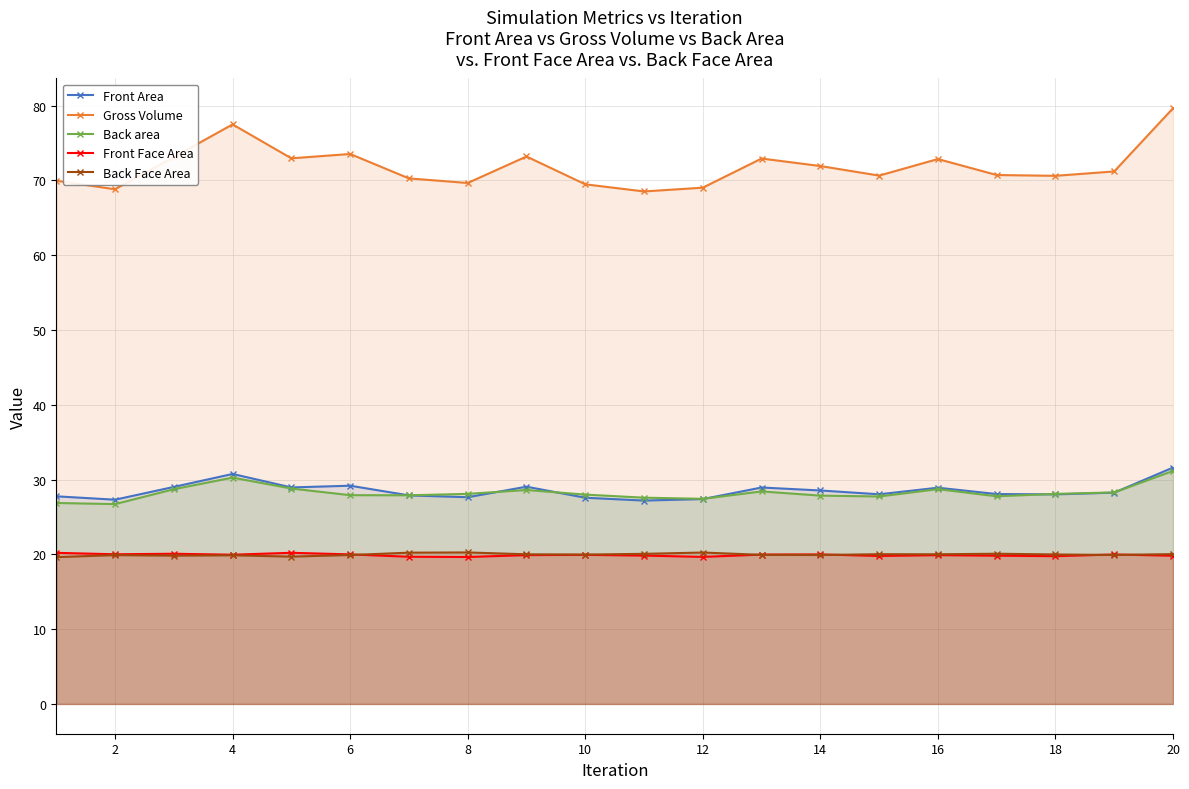

Which series has the largest range (max minus min)?

Gross Volume